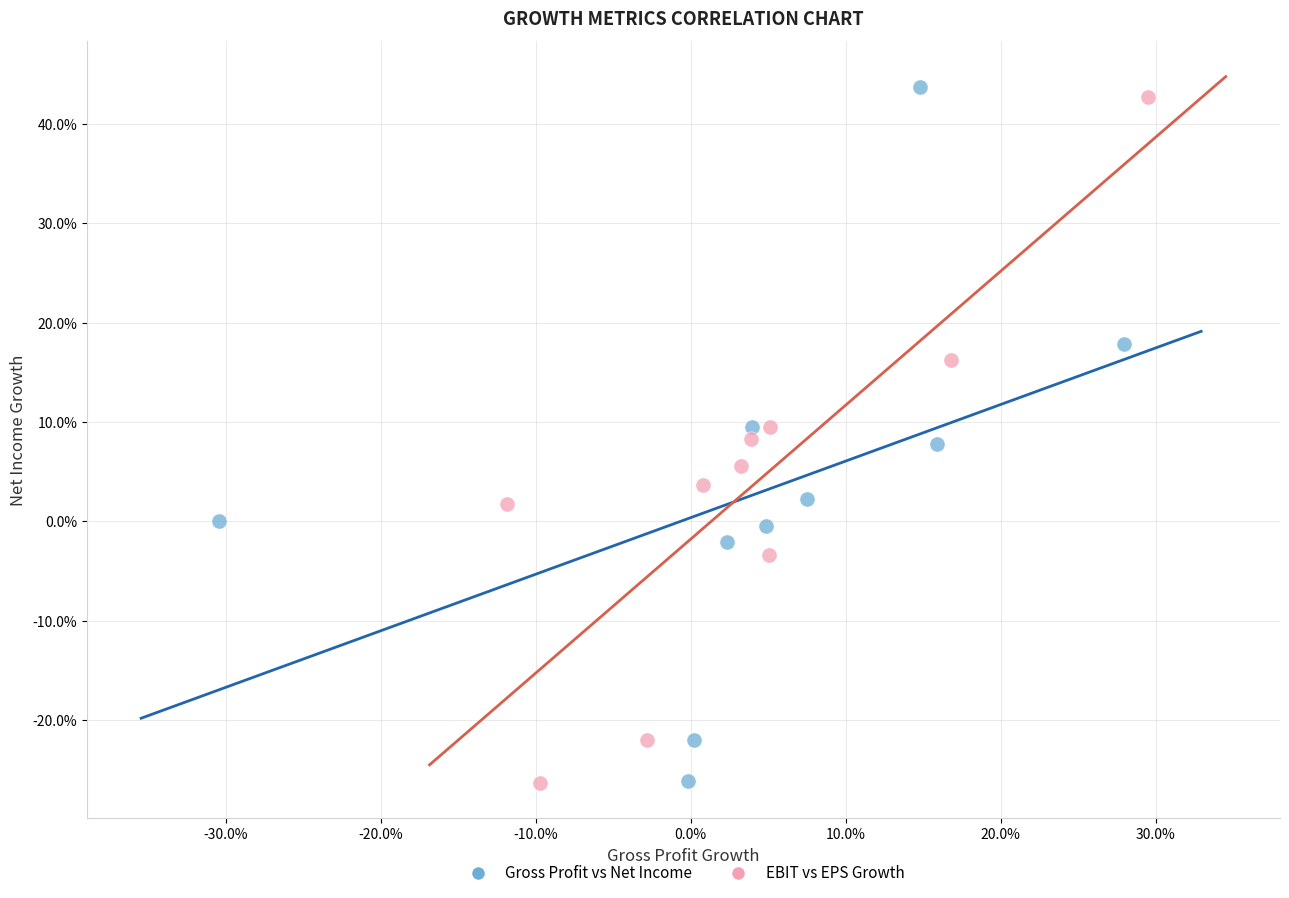

Which series has the widest spread of Y values?

Gross Profit vs Net Income